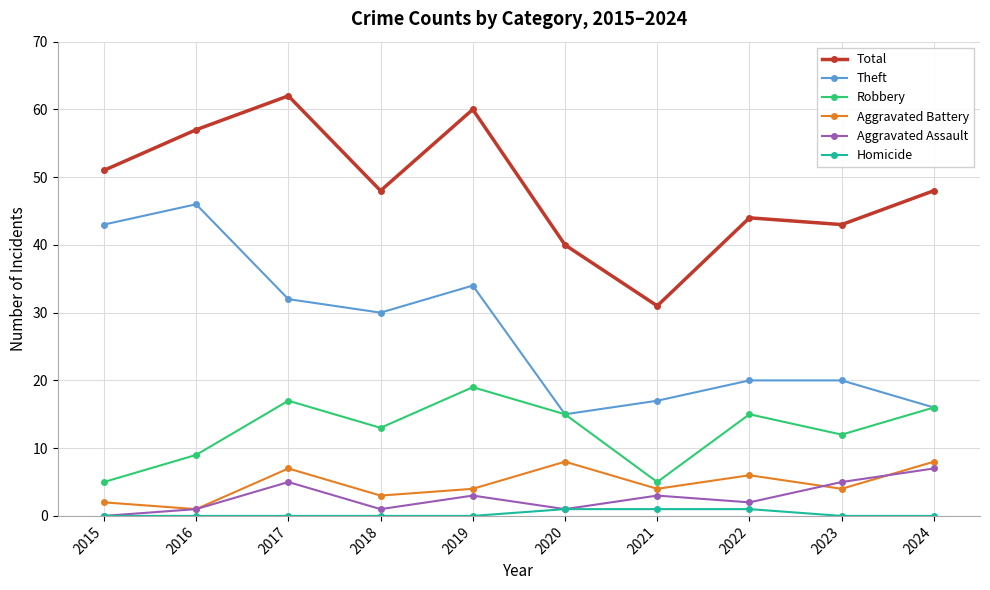

What is the difference between the maximum and minimum values in the Aggravated Battery series?

7